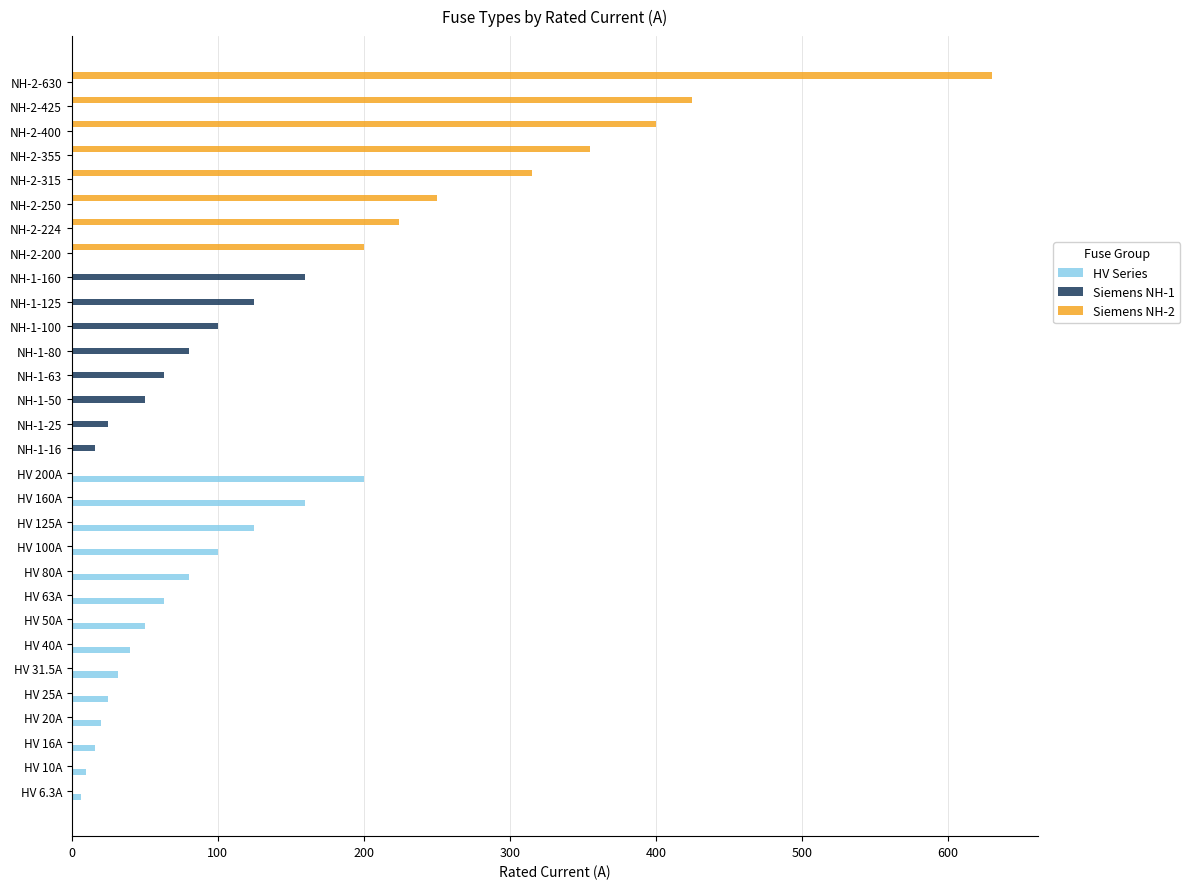

At which label does Siemens NH-2 reach its peak?

NH-2-630